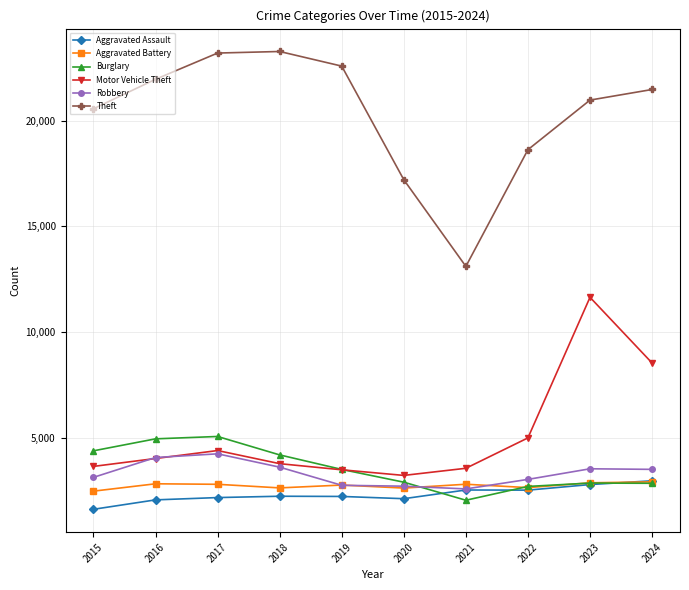

What is the maximum value shown in the chart?

23268